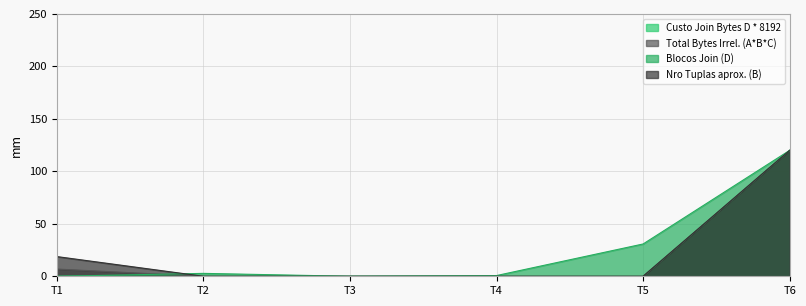

What is the spread (max minus min) of values at T1?

18.8